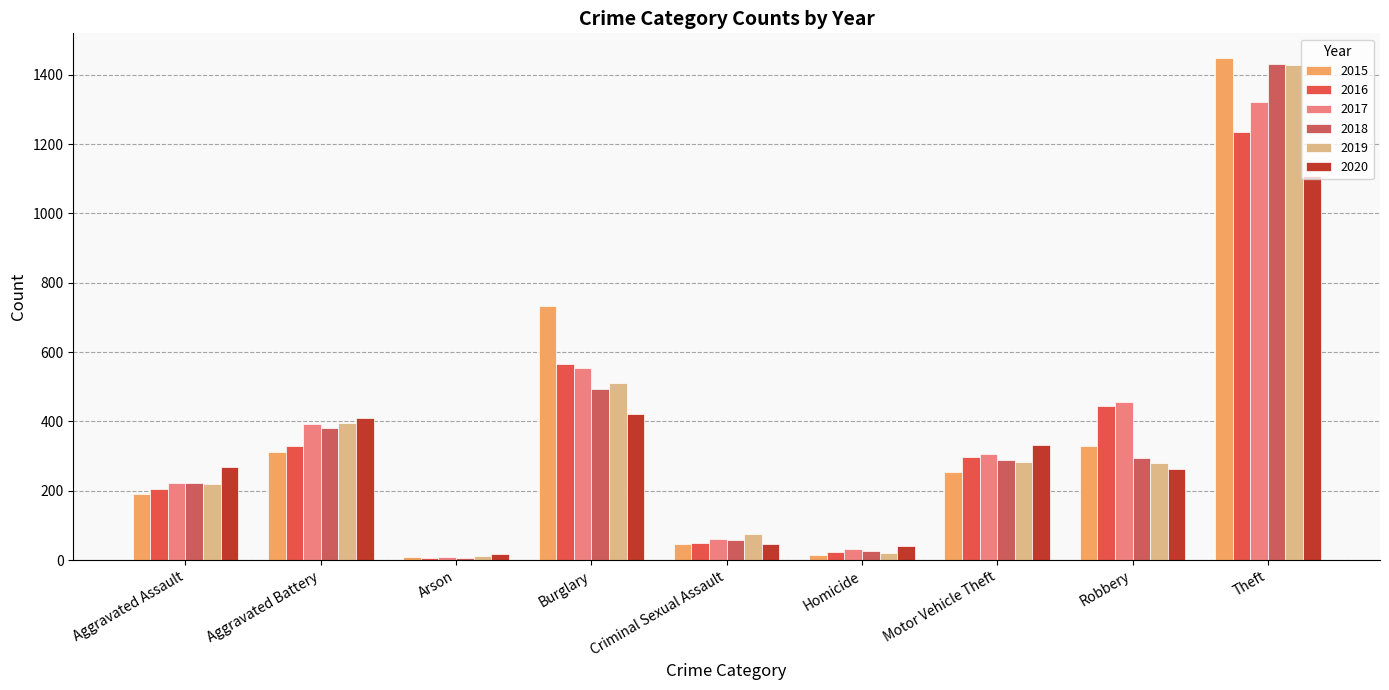

List the series in order of their peak value, lowest first.

2020, 2016, 2017, 2019, 2018, 2015